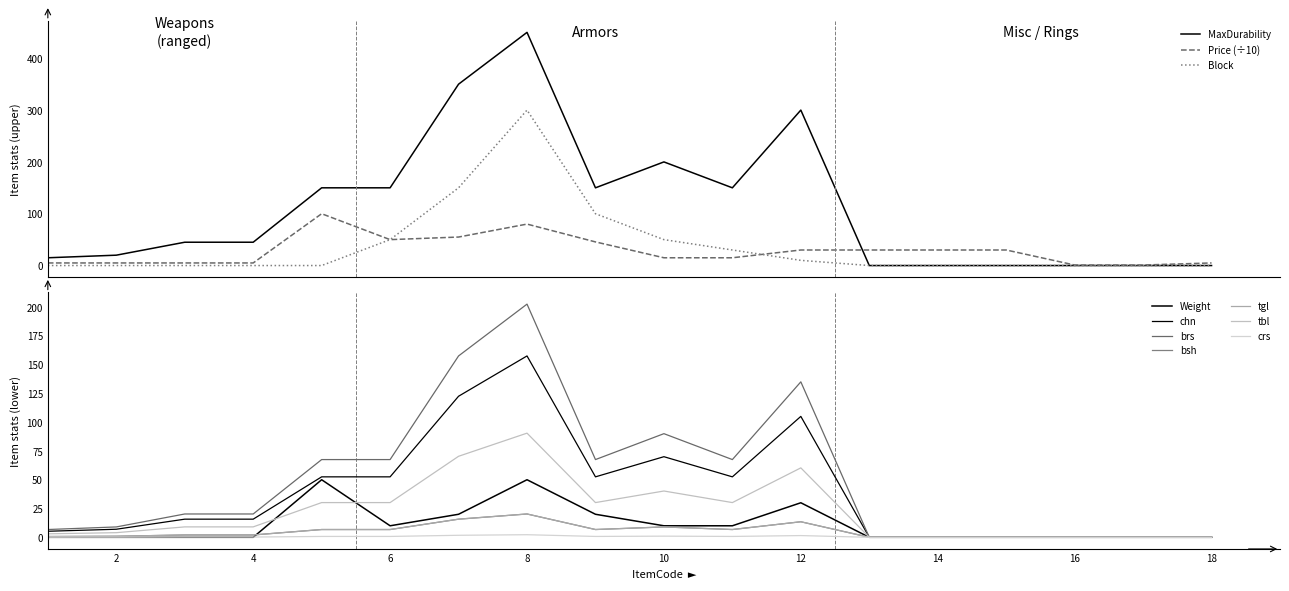

What is the highest value of the MaxDurability series?

450.0